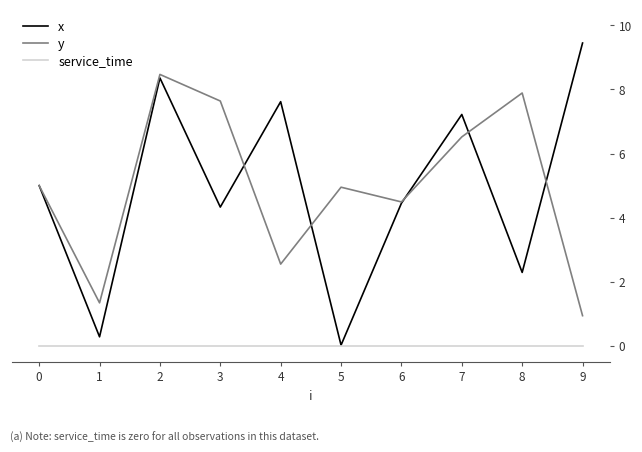

True or false: y and service_time cross at least once.

False